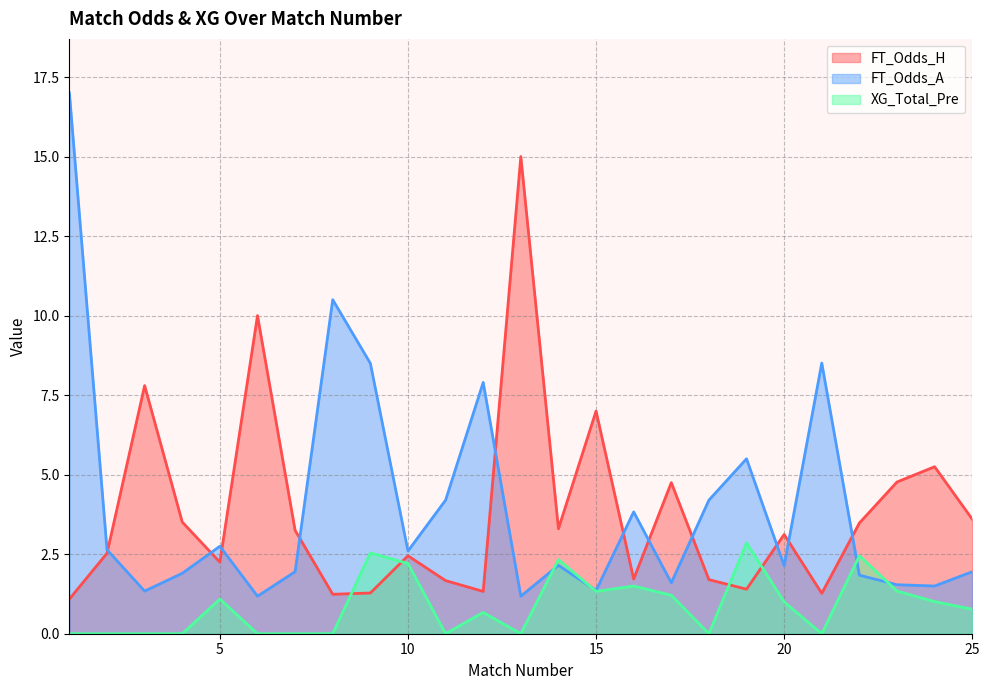

Which series has the largest total across all categories?

FT_Odds_A